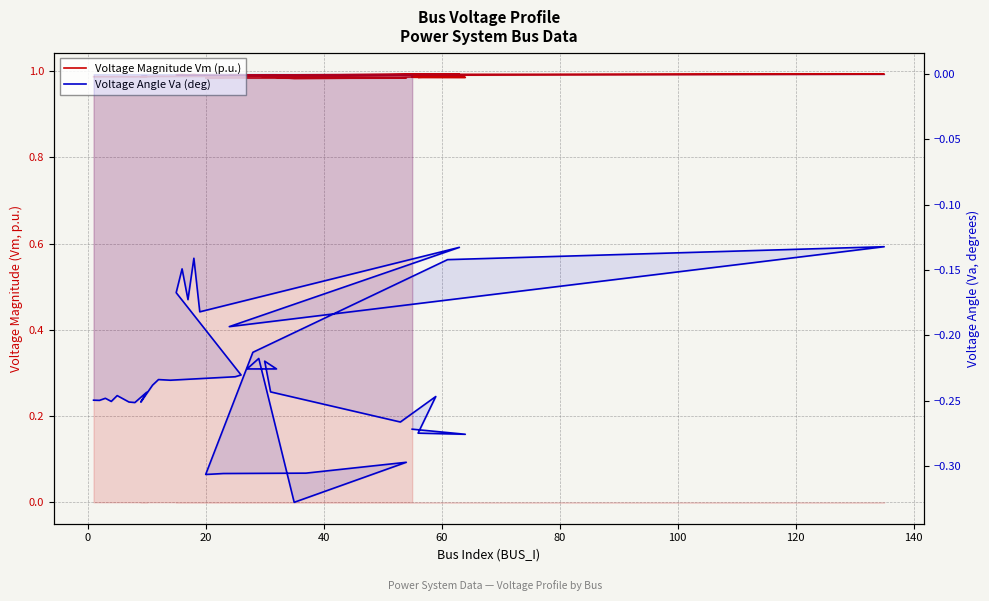

True or false: Voltage Angle Va (deg) has more than 1 interior local peaks.

True